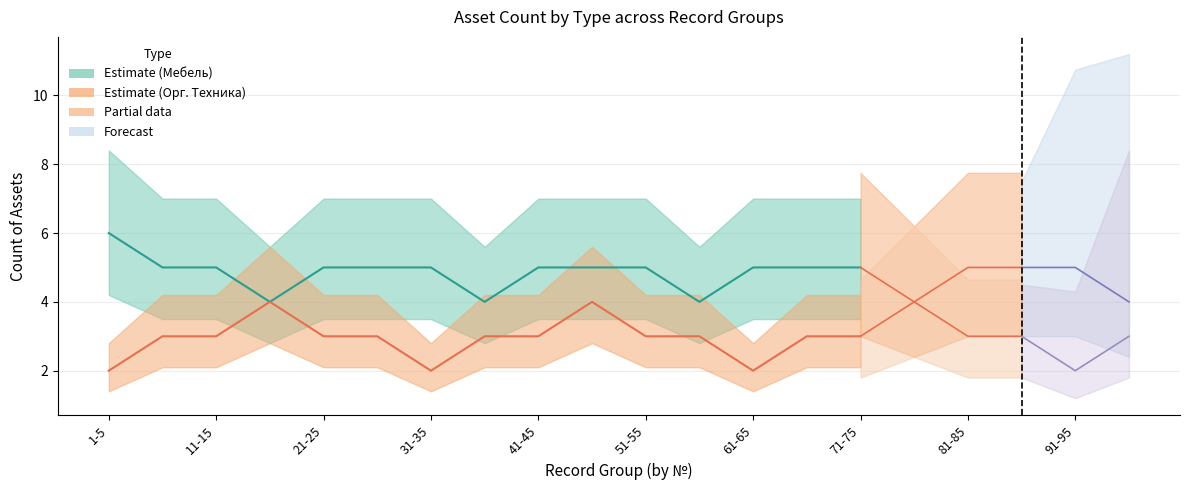

Is it true that Орг. Техника equals 7 at 76-80?

False